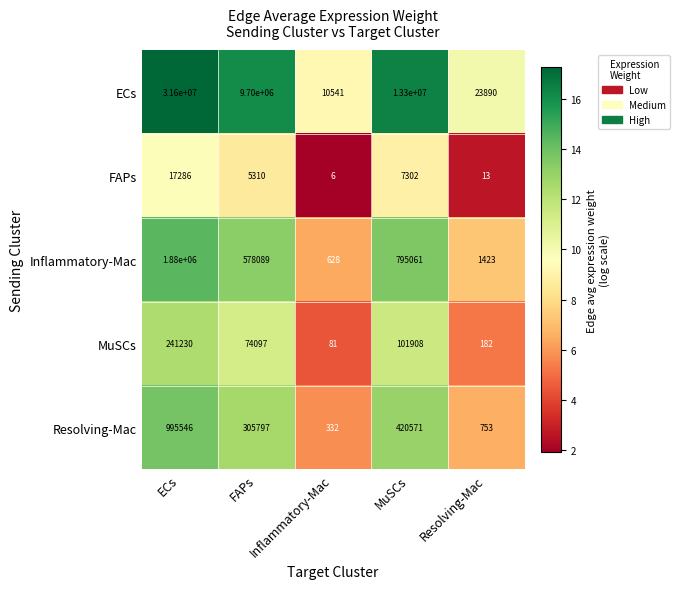

What is the difference between the highest and lowest values at Resolving-Mac?

23877